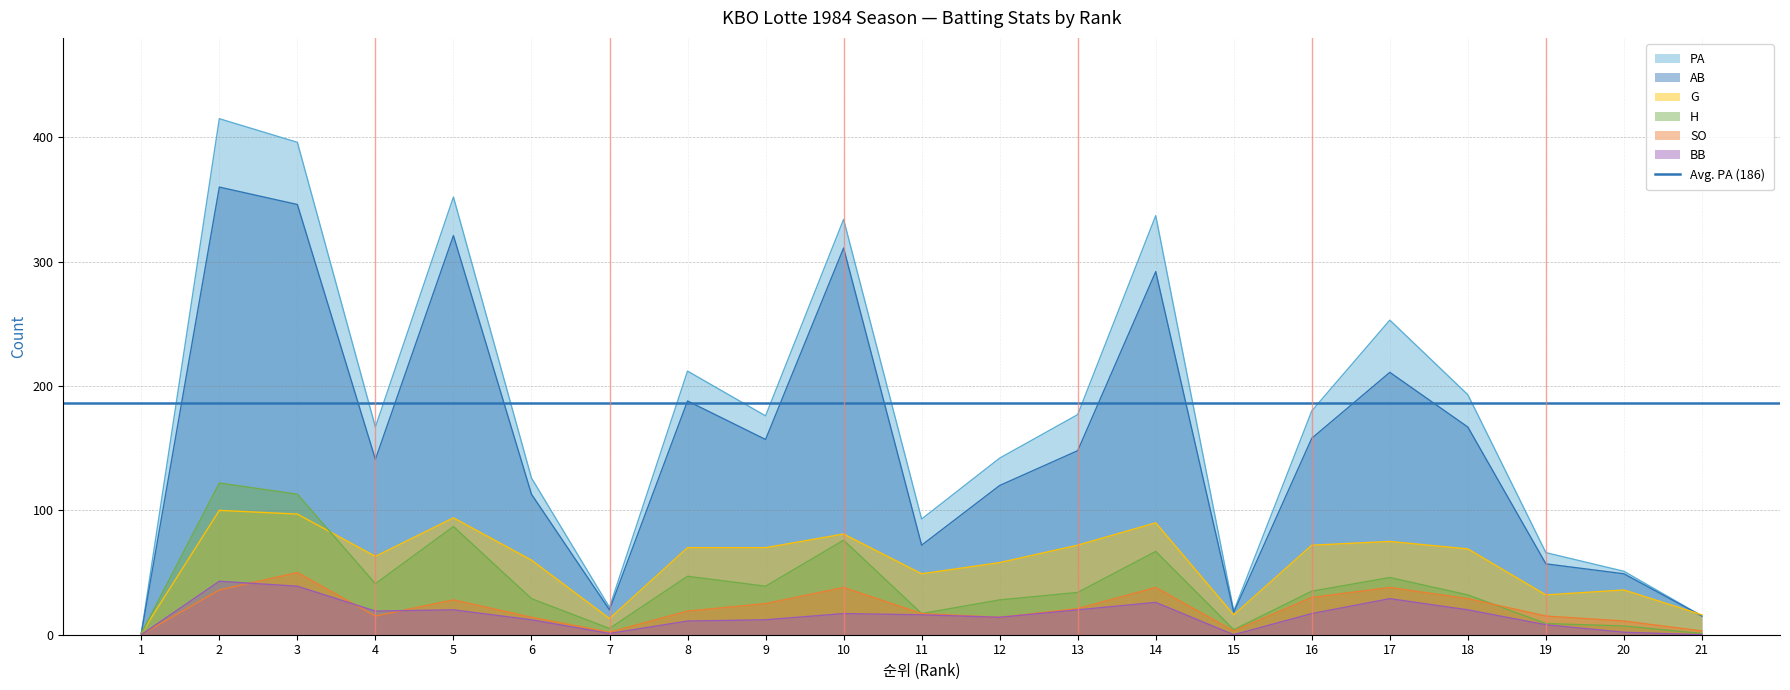

Where is the first local minimum for PA?

4